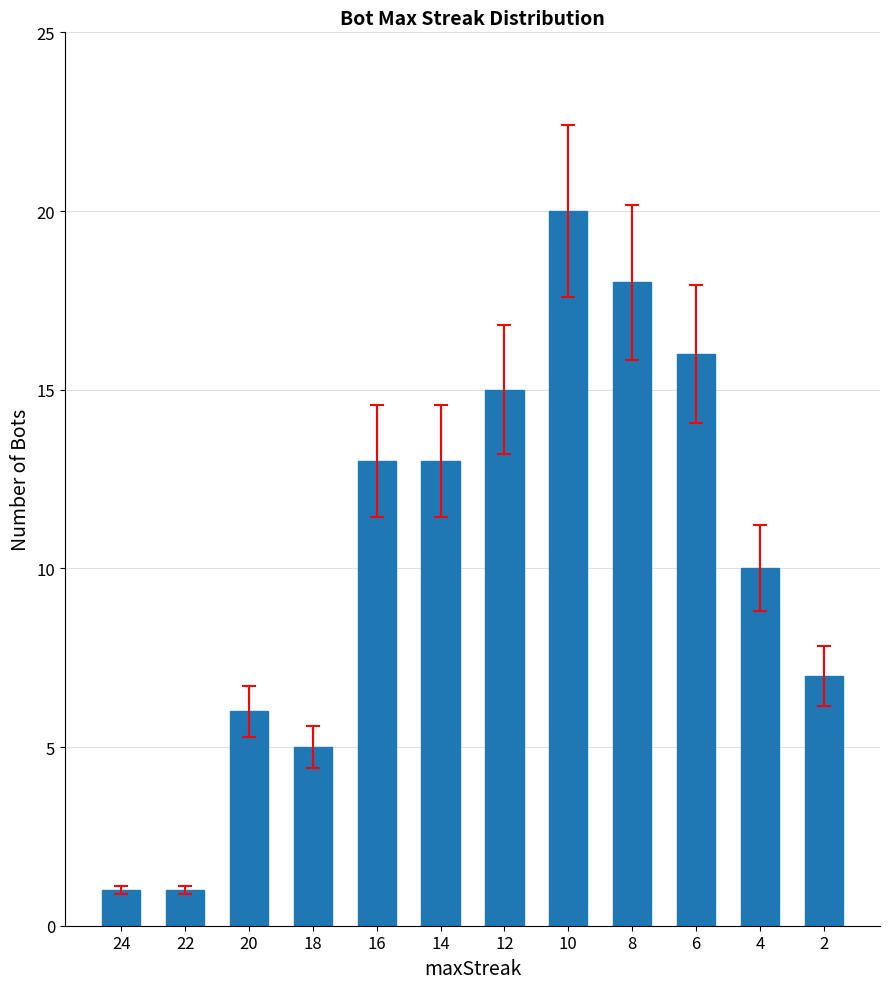

Is it true that the value at 18 is 5?

True